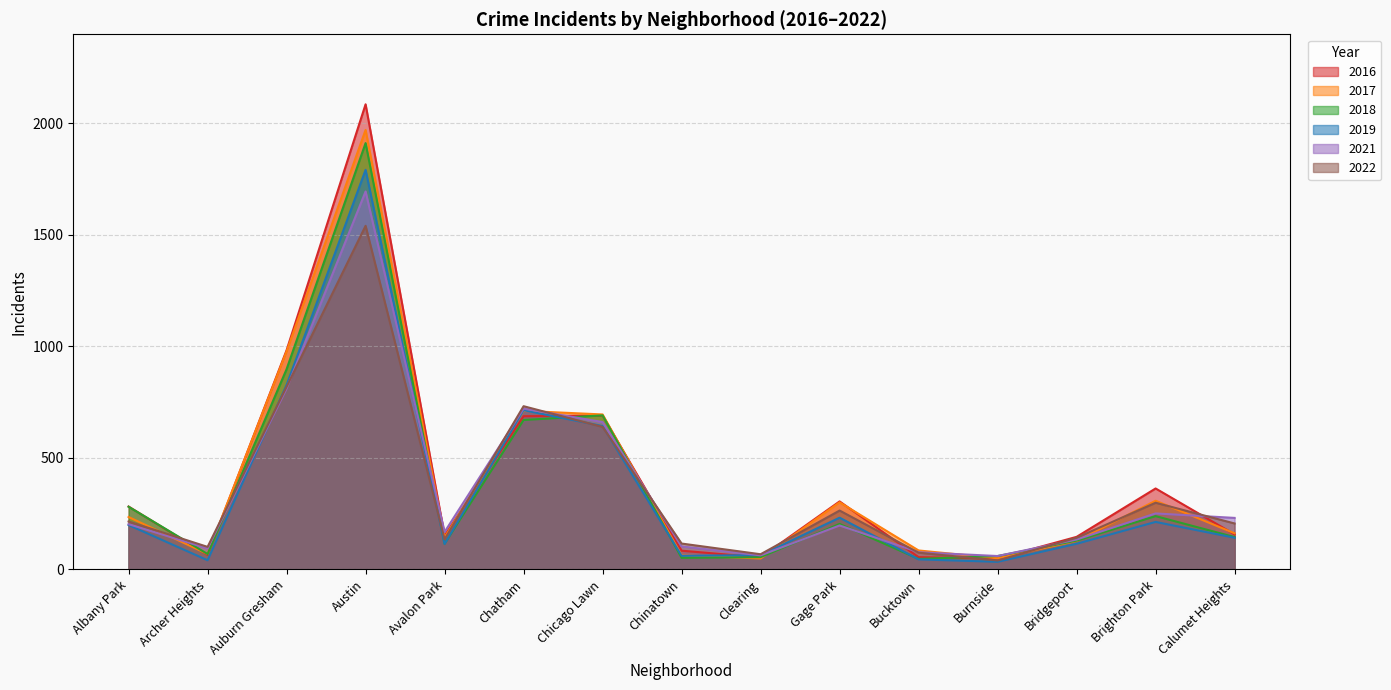

The 2016 series shows 484 at Gage Park. True or false?

False